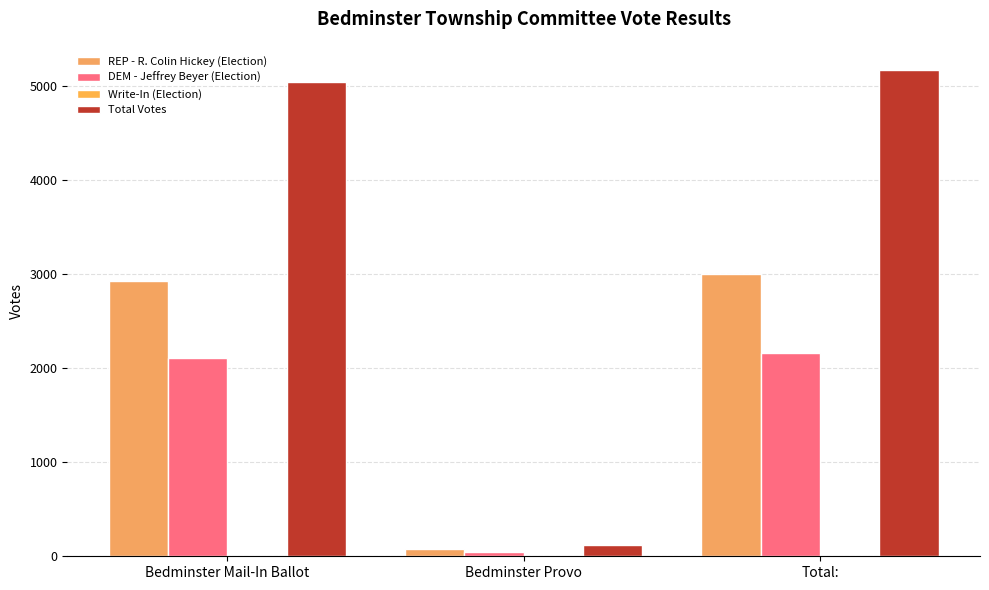

The REP - R. Colin Hickey (Election) series shows 4723 at Bedminster Mail-In Ballot. True or false?

False